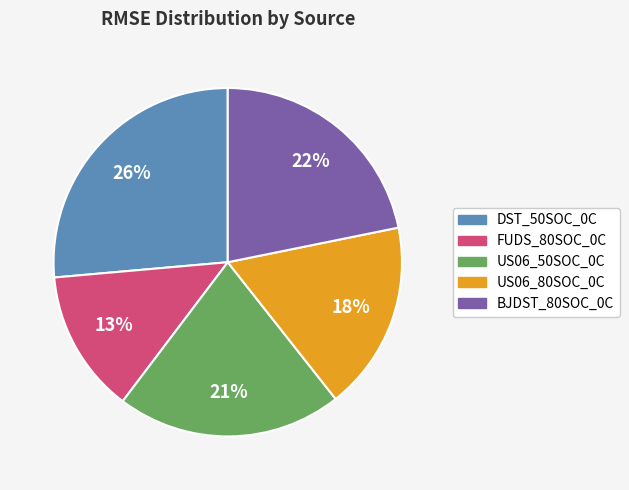

To the nearest percent, what portion does US06_80SOC_0C represent?

18%